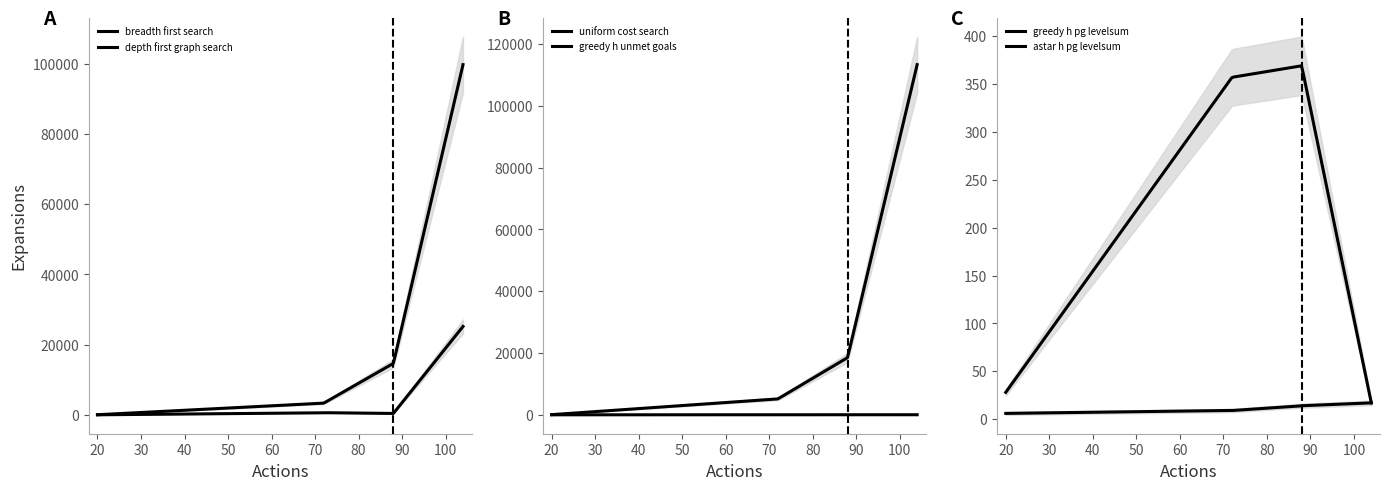

What value does the uniform_cost_search series have at 104?

113339